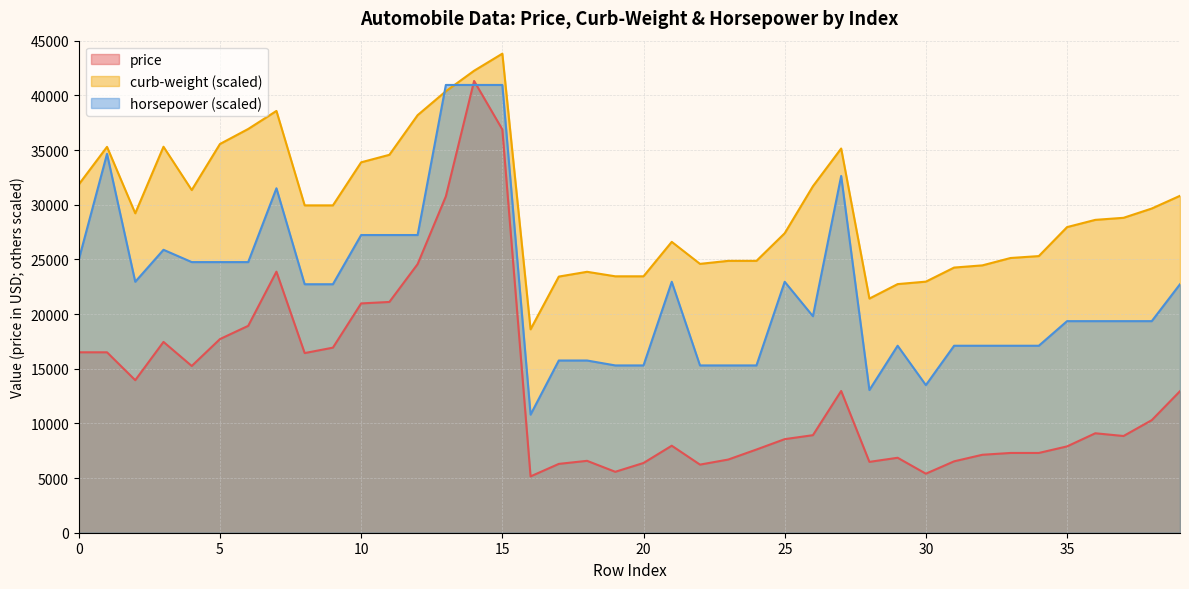

At which category does curb-weight reach its first local valley?

2